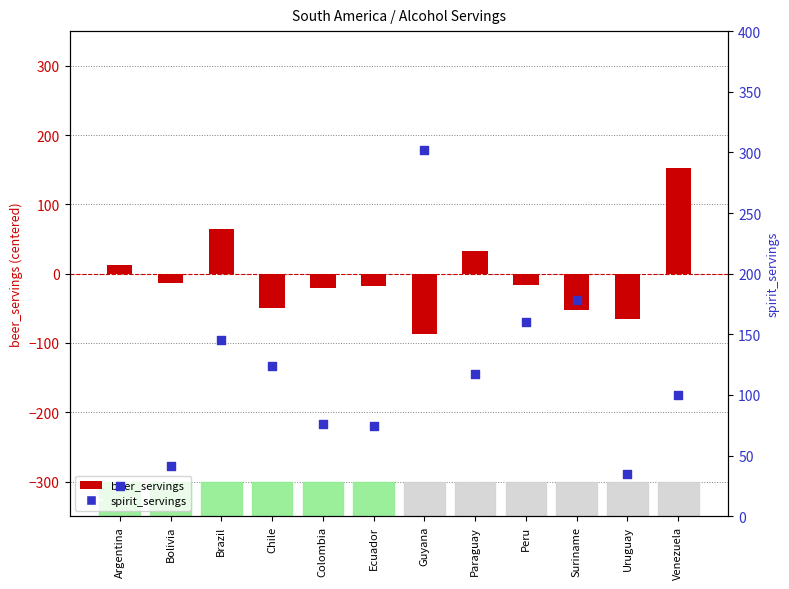

What is the total value across all series at Ecuador?

56